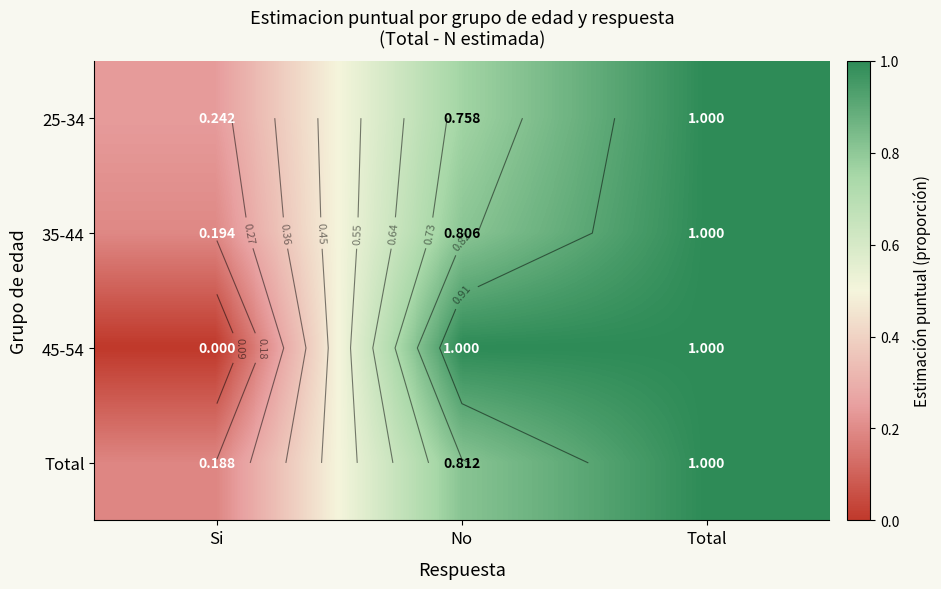

What is the difference between the second highest and minimum values in the 25-34 series?

0.5